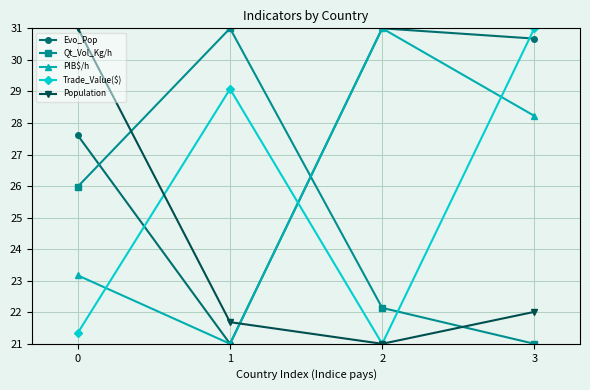

Does the chart display data point markers on the line(s)?

Yes